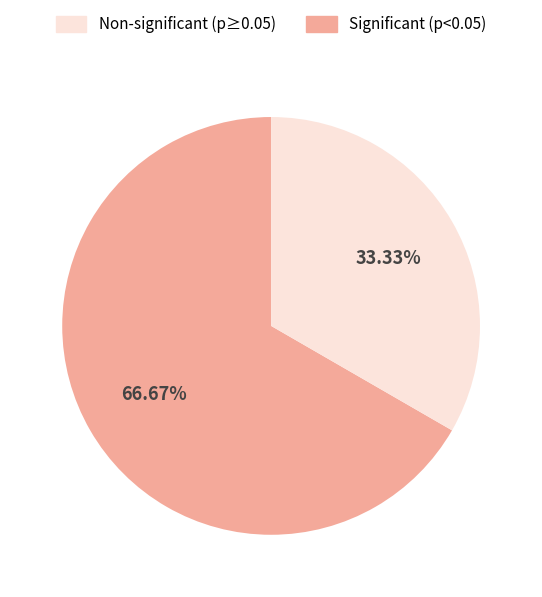

To the nearest percent, what is the average slice percentage?

50%